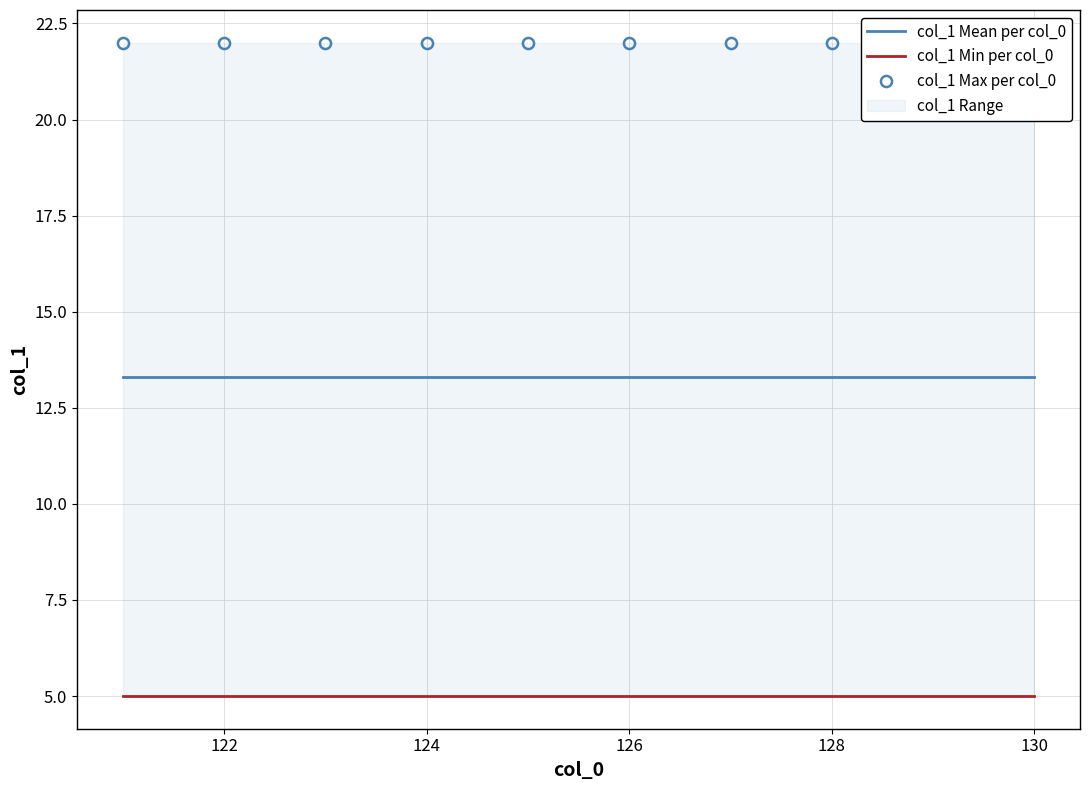

True or false: col_1 Mean per col_0 has more than 2 interior local peaks.

False